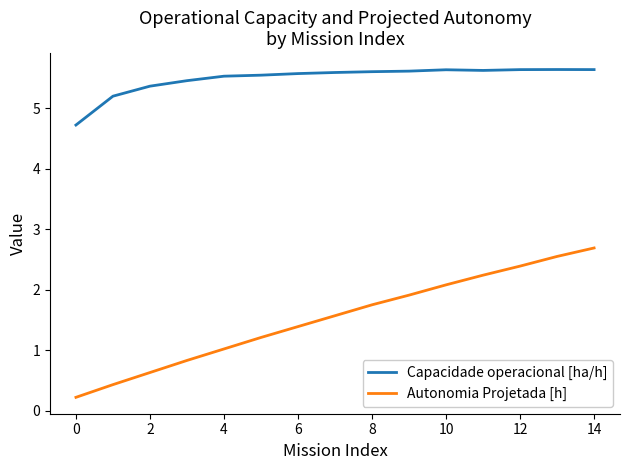

Rank the series by their average value, from highest to lowest.

Capacidade operacional [ha/h], Autonomia Projetada [h]